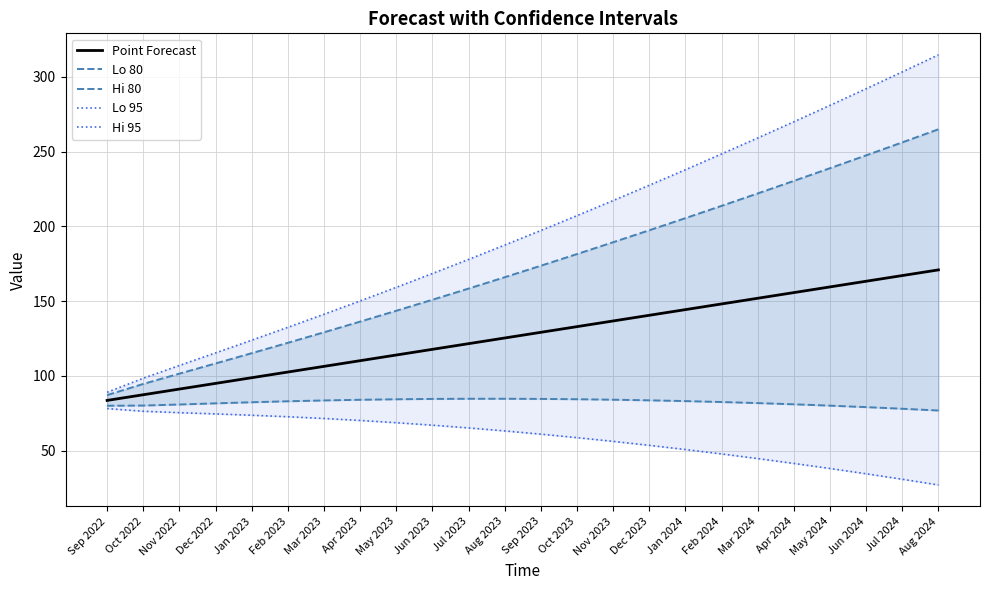

Reading left to right, transcribe all the data shown in this chart.

Point Forecast: Sep 2022=83.6	Oct 2022=87.4	Nov 2022=91.2	Dec 2022=95.0	Jan 2023=98.8	Feb 2023=102.6	Mar 2023=106.4	Apr 2023=110.2	May 2023=113.9	Jun 2023=117.7	Jul 2023=121.5	Aug 2023=125.3	Sep 2023=129.1	Oct 2023=132.9	Nov 2023=136.7	Dec 2023=140.5	Jan 2024=144.3	Feb 2024=148.1	Mar 2024=151.9	Apr 2024=155.7	May 2024=159.5	Jun 2024=163.3	Jul 2024=167.1	Aug 2024=170.9
Lo 80: Sep 2022=80.0	Oct 2022=80.2	Nov 2022=80.9	Dec 2022=81.6	Jan 2023=82.4	Feb 2023=83.0	Mar 2023=83.6	Apr 2023=84.0	May 2023=84.4	Jun 2023=84.6	Jul 2023=84.7	Aug 2023=84.7	Sep 2023=84.6	Oct 2023=84.4	Nov 2023=84.1	Dec 2023=83.7	Jan 2024=83.1	Feb 2024=82.5	Mar 2024=81.8	Apr 2024=81.0	May 2024=80.1	Jun 2024=79.1	Jul 2024=78.0	Aug 2024=76.8
Hi 80: Sep 2022=87.1	Oct 2022=94.6	Nov 2022=101.5	Dec 2022=108.3	Jan 2023=115.2	Feb 2023=122.1	Mar 2023=129.1	Apr 2023=136.3	May 2023=143.5	Jun 2023=150.9	Jul 2023=158.4	Aug 2023=166.0	Sep 2023=173.6	Oct 2023=181.4	Nov 2023=189.3	Dec 2023=197.4	Jan 2024=205.5	Feb 2024=213.7	Mar 2024=222.0	Apr 2024=230.4	May 2024=238.9	Jun 2024=247.4	Jul 2024=256.1	Aug 2024=264.9
Lo 95: Sep 2022=78.2	Oct 2022=76.3	Nov 2022=75.4	Dec 2022=74.6	Jan 2023=73.7	Feb 2023=72.7	Mar 2023=71.5	Apr 2023=70.2	May 2023=68.7	Jun 2023=67.0	Jul 2023=65.2	Aug 2023=63.2	Sep 2023=61.0	Oct 2023=58.7	Nov 2023=56.2	Dec 2023=53.6	Jan 2024=50.8	Feb 2024=47.8	Mar 2024=44.7	Apr 2024=41.5	May 2024=38.1	Jun 2024=34.5	Jul 2024=30.9	Aug 2024=27.1
Hi 95: Sep 2022=89.0	Oct 2022=98.4	Nov 2022=107.0	Dec 2022=115.4	Jan 2023=123.8	Feb 2023=132.4	Mar 2023=141.2	Apr 2023=150.1	May 2023=159.2	Jun 2023=168.4	Jul 2023=177.9	Aug 2023=187.5	Sep 2023=197.2	Oct 2023=207.1	Nov 2023=217.2	Dec 2023=227.4	Jan 2024=237.8	Feb 2024=248.4	Mar 2024=259.1	Apr 2024=269.9	May 2024=280.9	Jun 2024=292.0	Jul 2024=303.3	Aug 2024=314.6